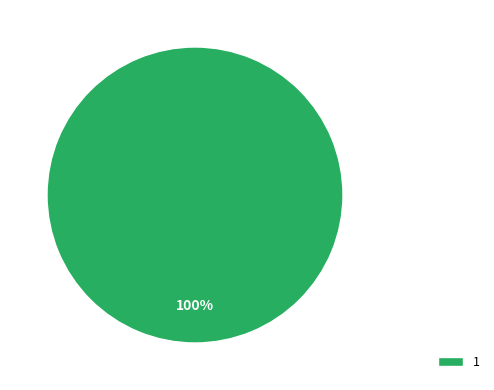

Rank the categories by value from highest to lowest.

1